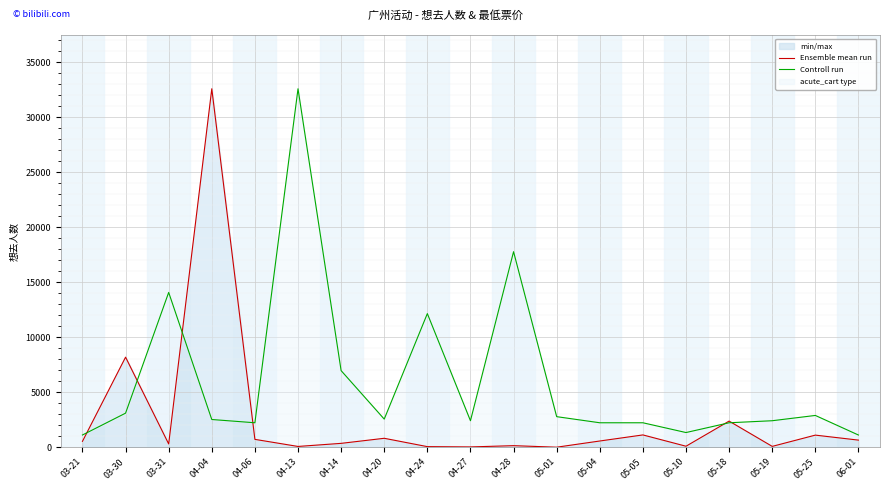

What is the difference between the Controll run values at 05-04 and 03-21?

1111.2